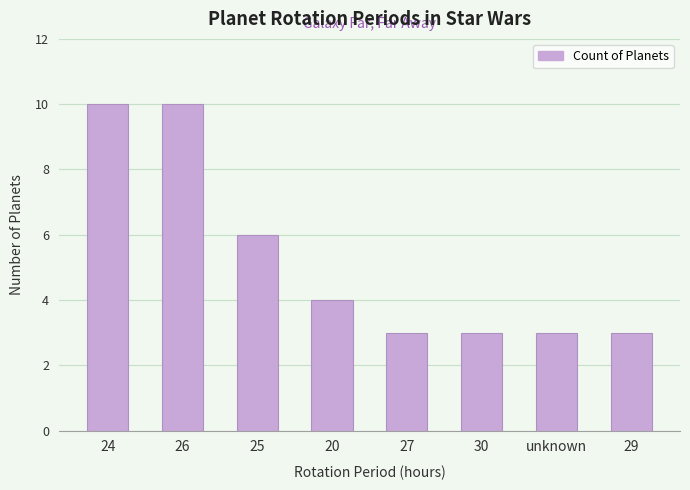

Reading right to left, what are all the values shown in this chart?

29=3	unknown=3	30=3	27=3	20=4	25=6	26=10	24=10